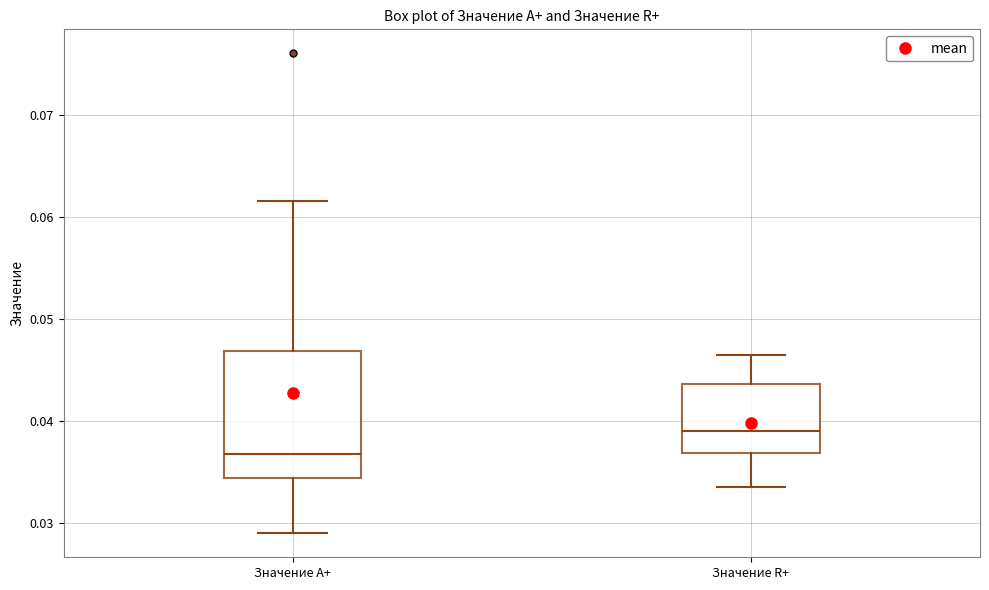

Reading left to right, transcribe this box plot: for each box, give where its median line is, the range the box spans, and where its two whiskers end, as read against the y-axis. The values are not printed on the chart, so give them approximately, as read against the axis.

Значение A+: median 0.037, box 0.034 to 0.047, whiskers 0.029 to 0.062
Значение R+: median 0.039, box 0.037 to 0.044, whiskers 0.034 to 0.047